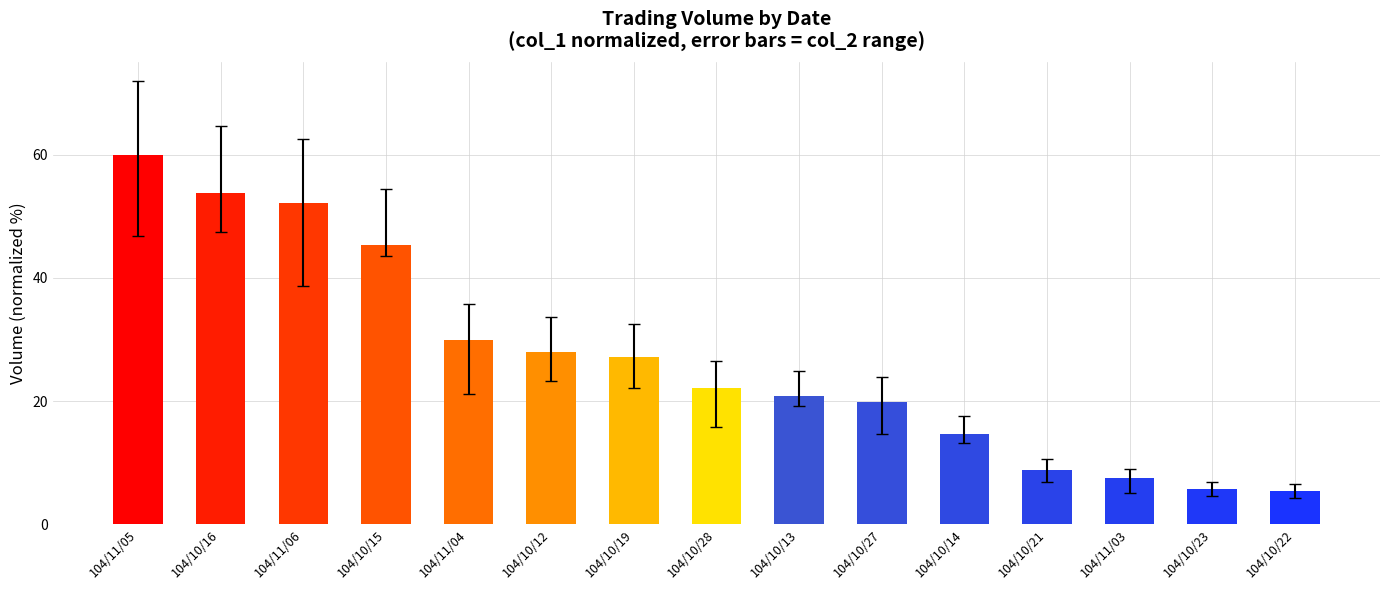

At how many categories does at least one series exceed 22?

8